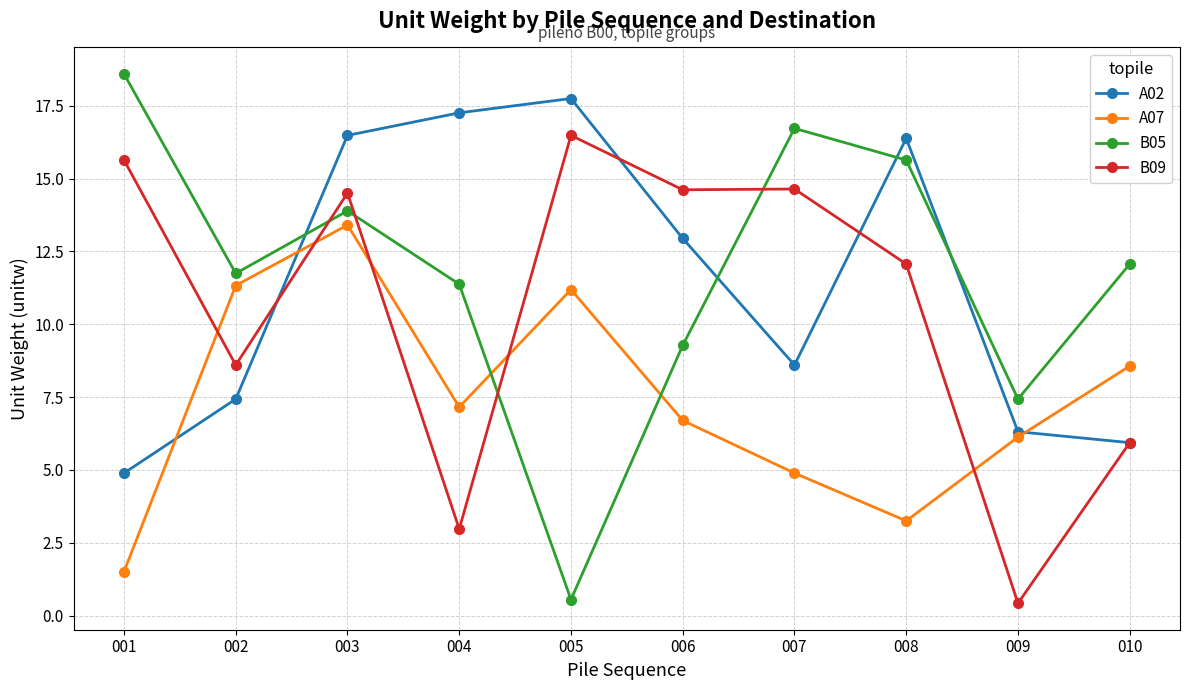

How many series are shown in this chart?

4